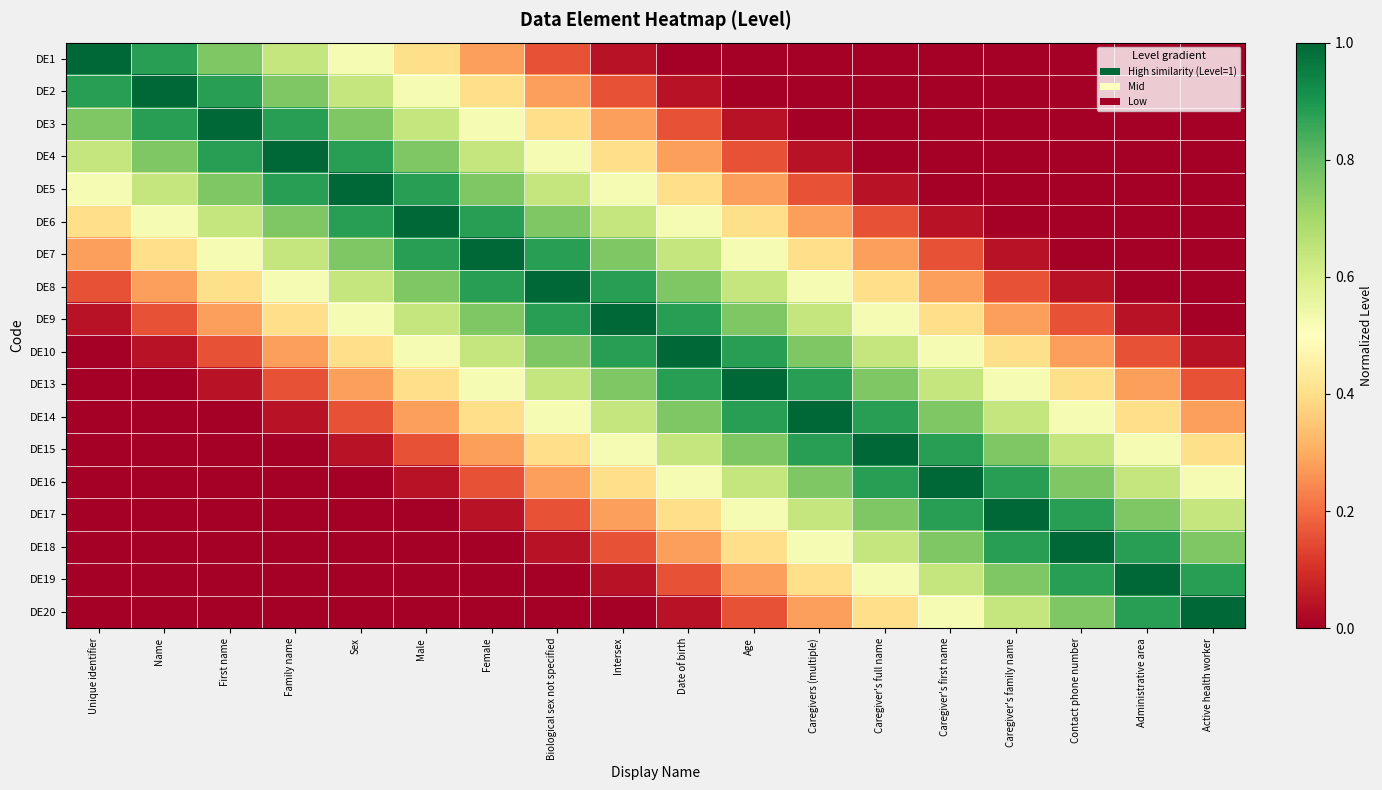

What is the greatest value displayed?

1.0